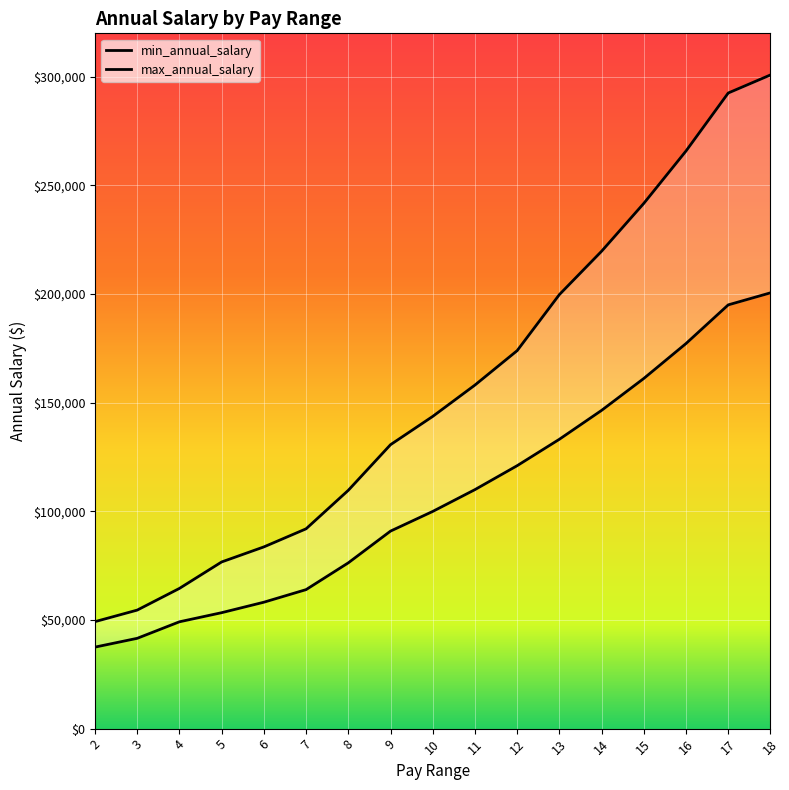

What is the value of the min_annual_salary point at the 16th from the left?

195023